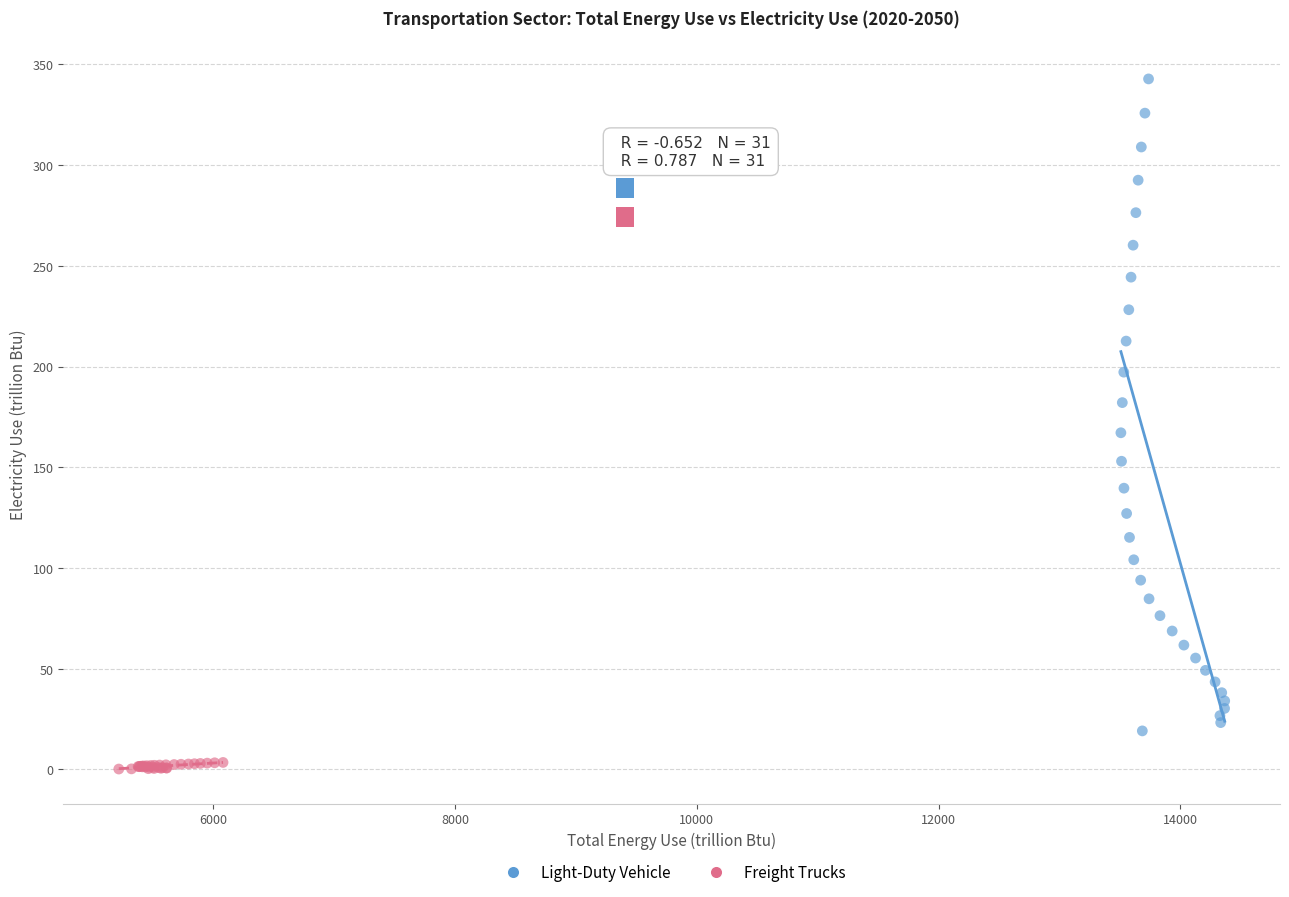

Which series reaches the minimum Y coordinate?

Freight Trucks